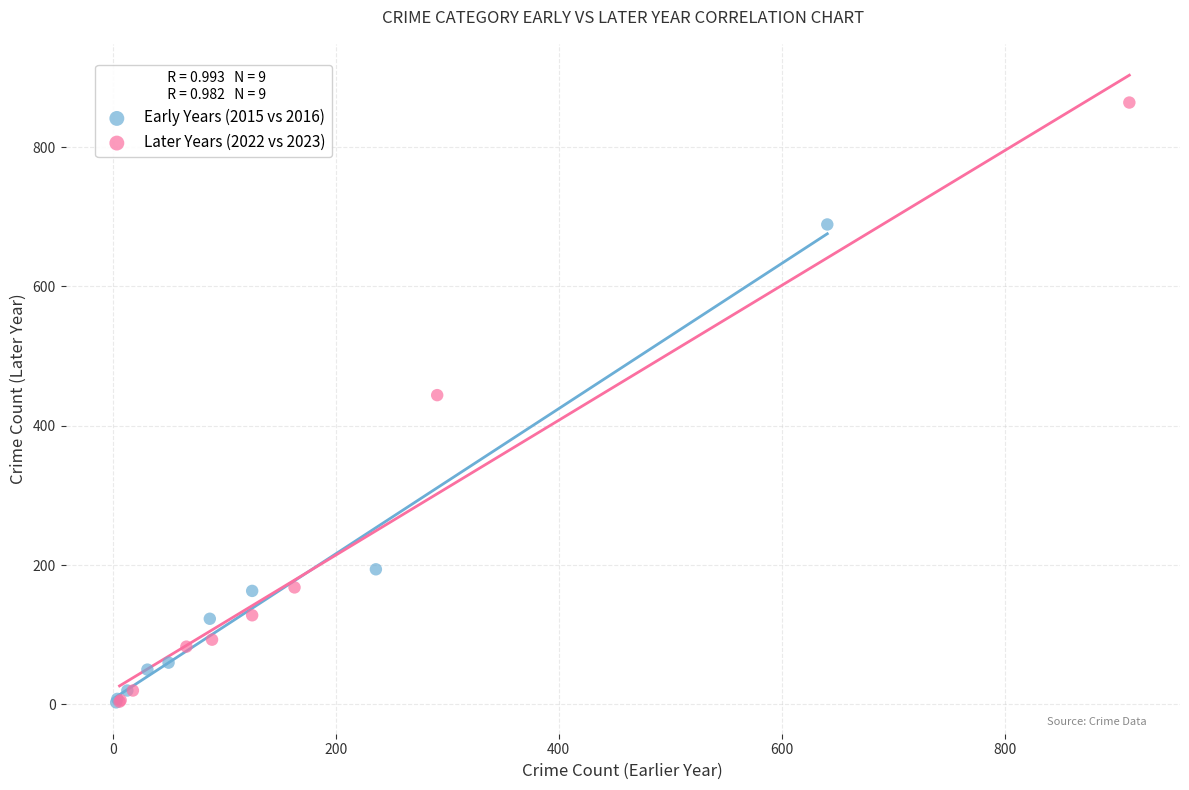

Which series reaches the maximum Y coordinate?

Later Years (2022 vs 2023)